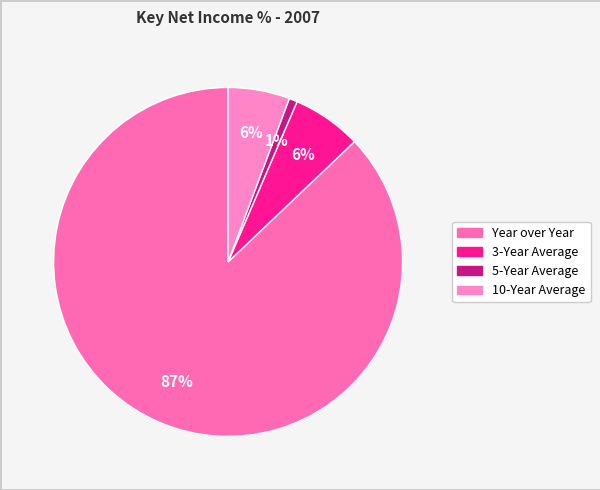

How many slices are in this pie chart?

4